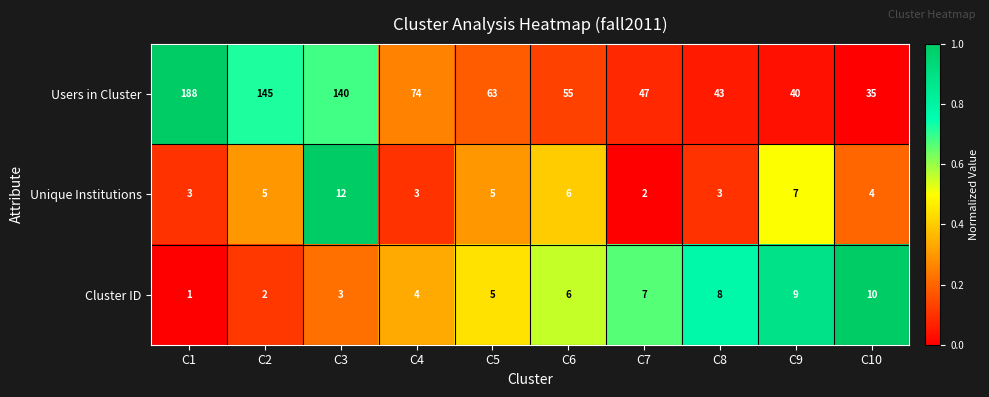

Rank the series by their maximum value, from highest to lowest.

Users in Cluster, Unique Institutions, Cluster ID